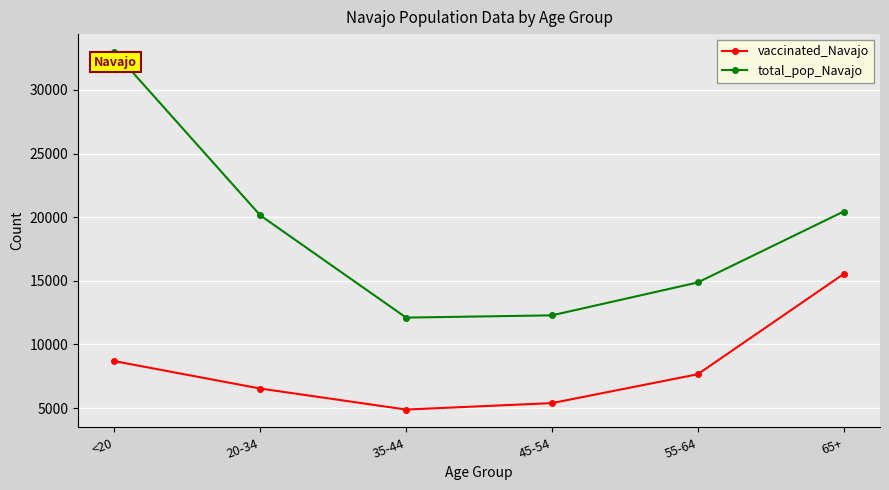

Which series has the largest range (max minus min)?

total_pop_Navajo